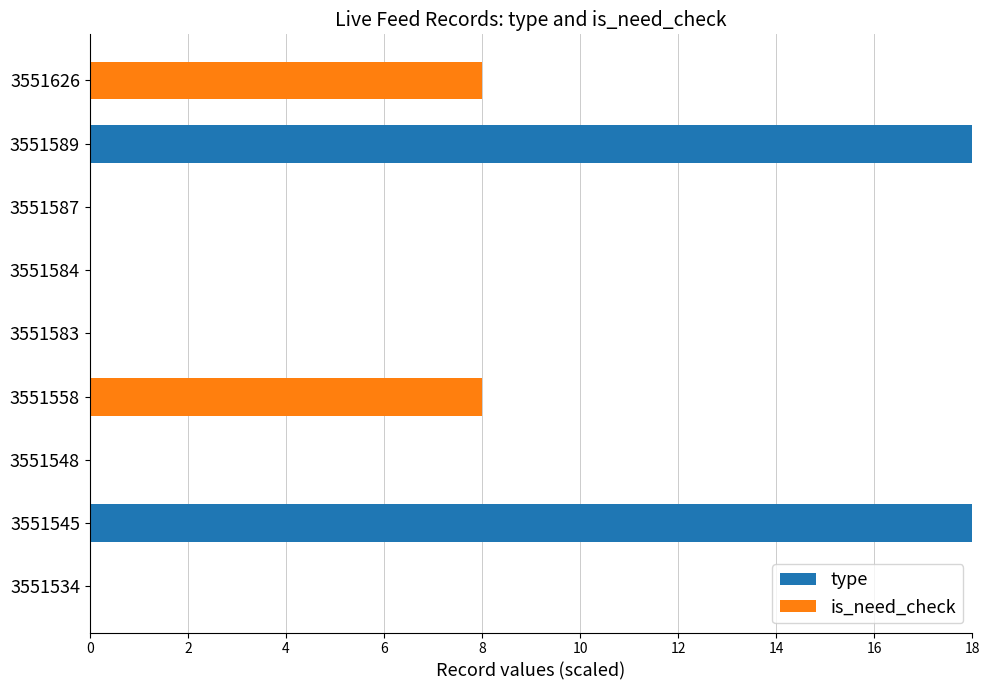

Is it true that type equals 10 at 3551626?

False